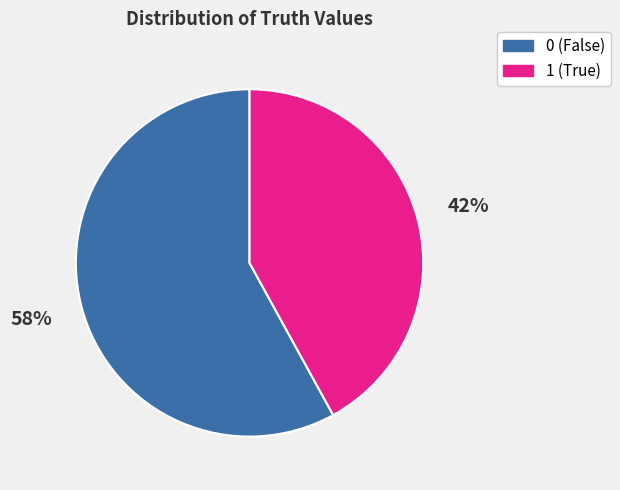

Rank the categories by value from lowest to highest.

1, 0